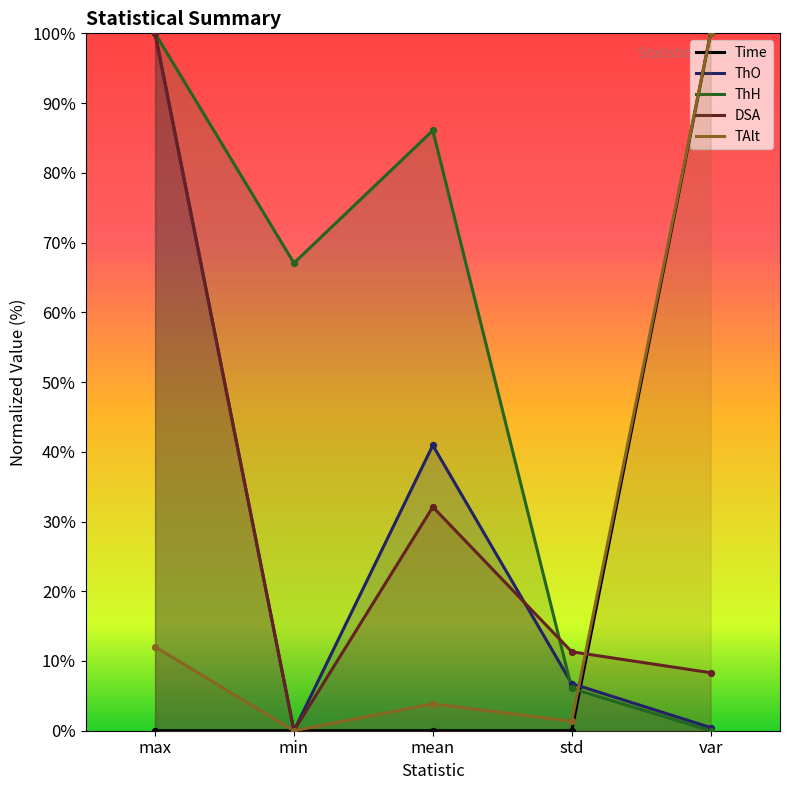

At how many categories does at least one series exceed 16?

4